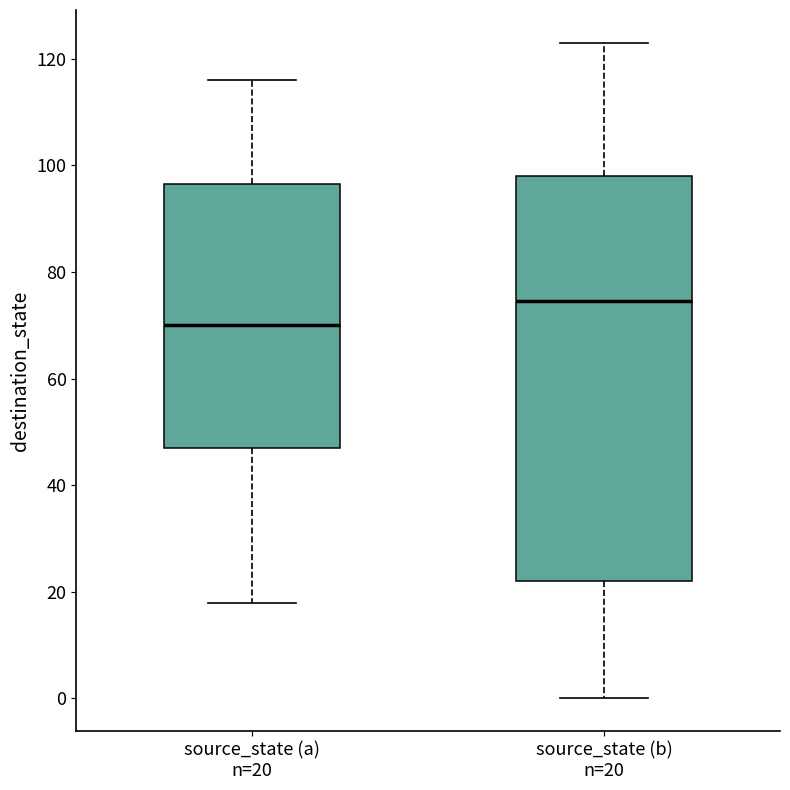

Which box is the tallest, from its lower edge to its upper edge?

source_state (b) n=20